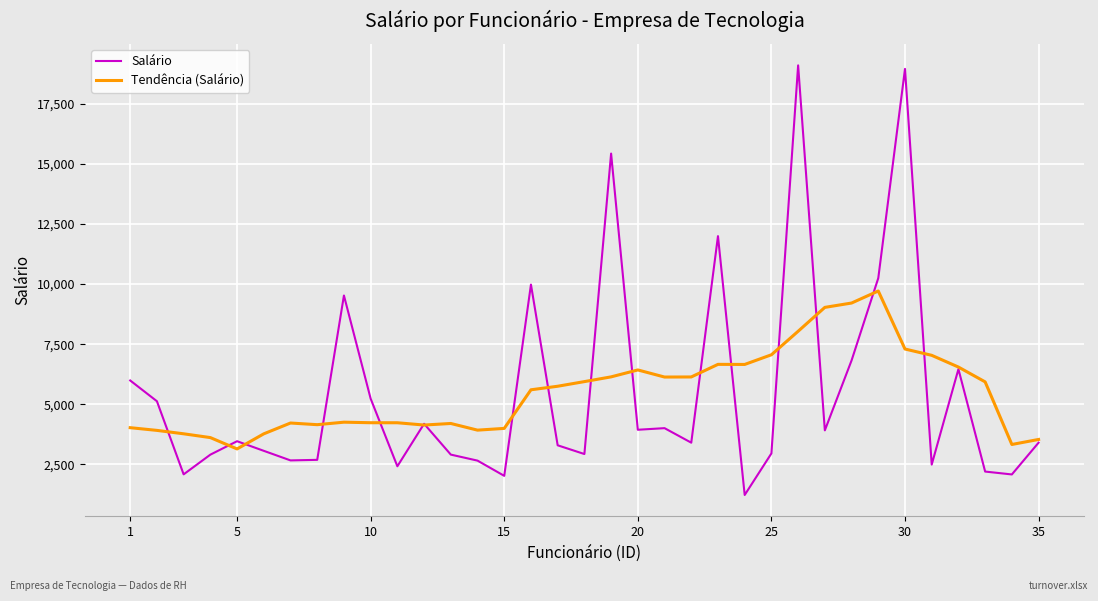

What is the minimum value shown in the chart?

1232.0